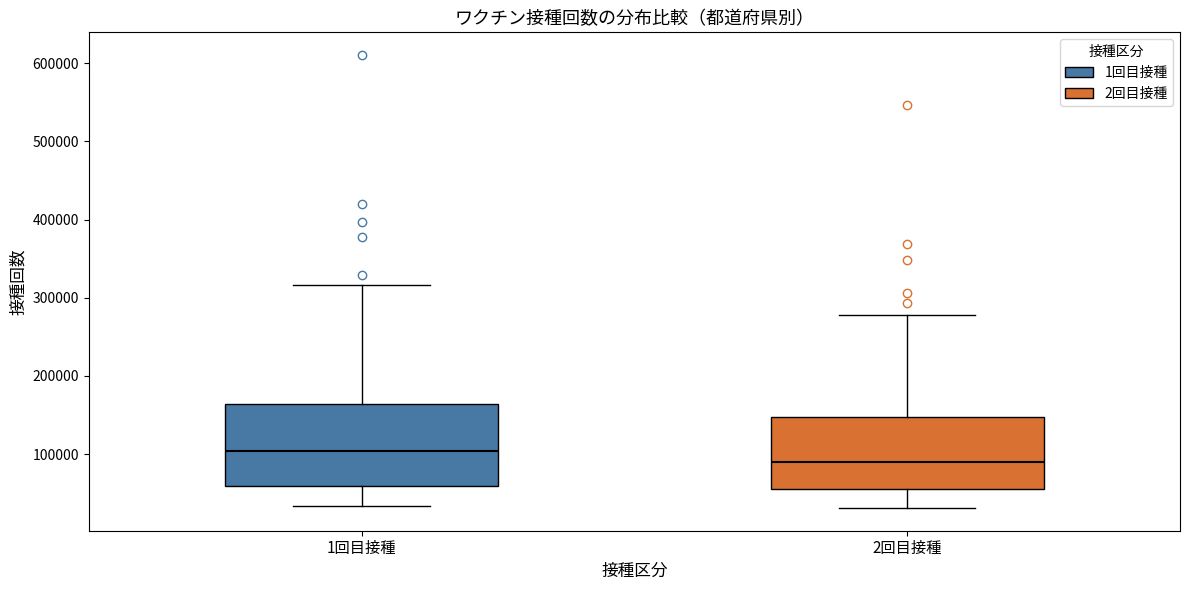

Which box has the highest median line?

1回目接種